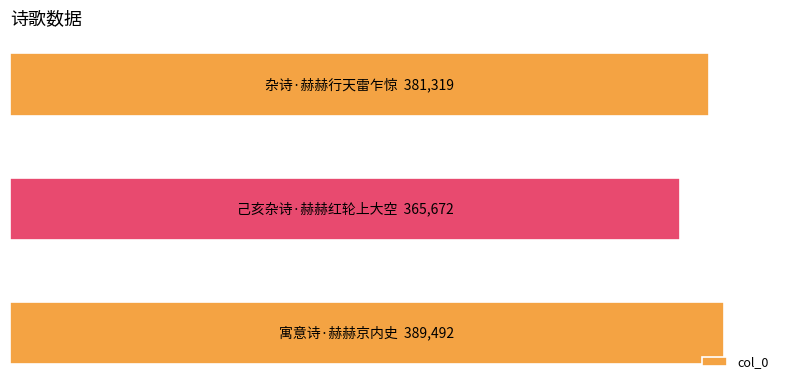

Does the chart contain any negative values?

No